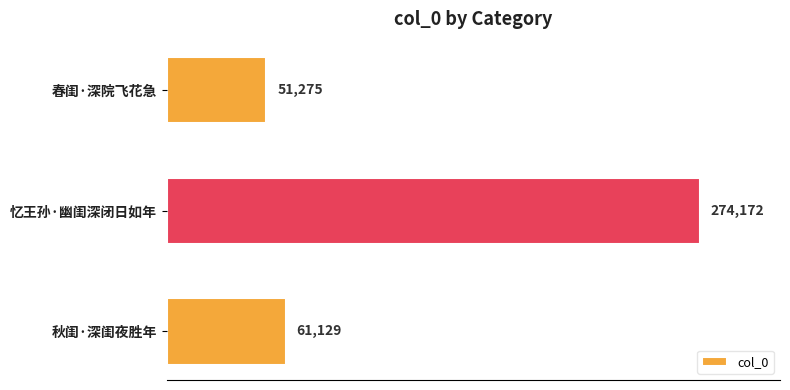

What is the difference between the maximum and minimum values?

222897